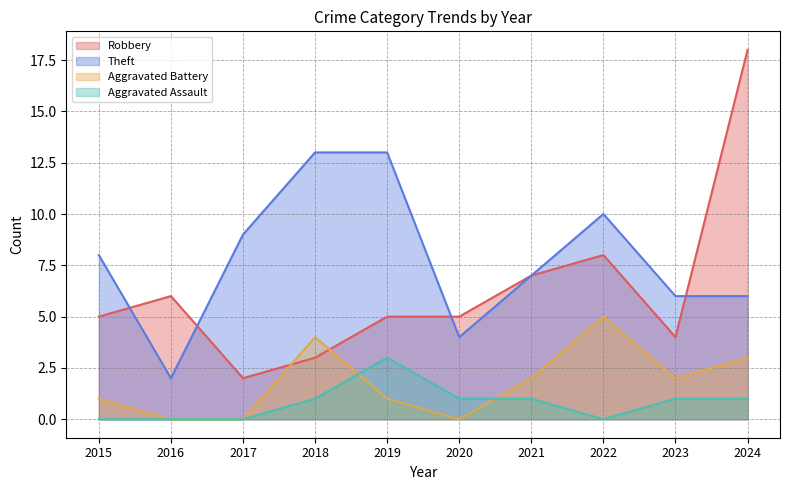

The Robbery series shows 1 at 2018. True or false?

False